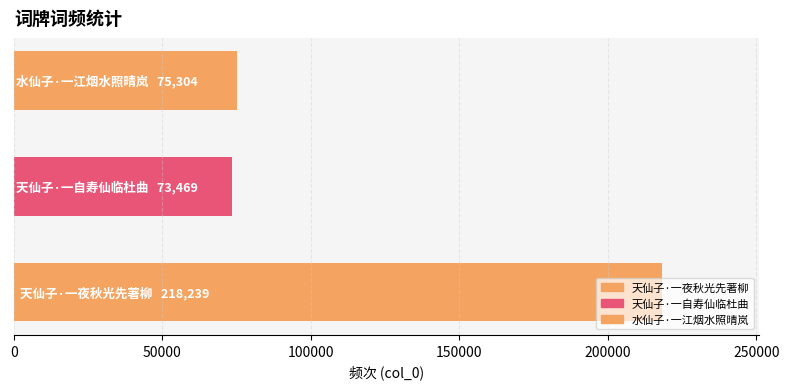

What is the minimum value shown in the chart?

73469